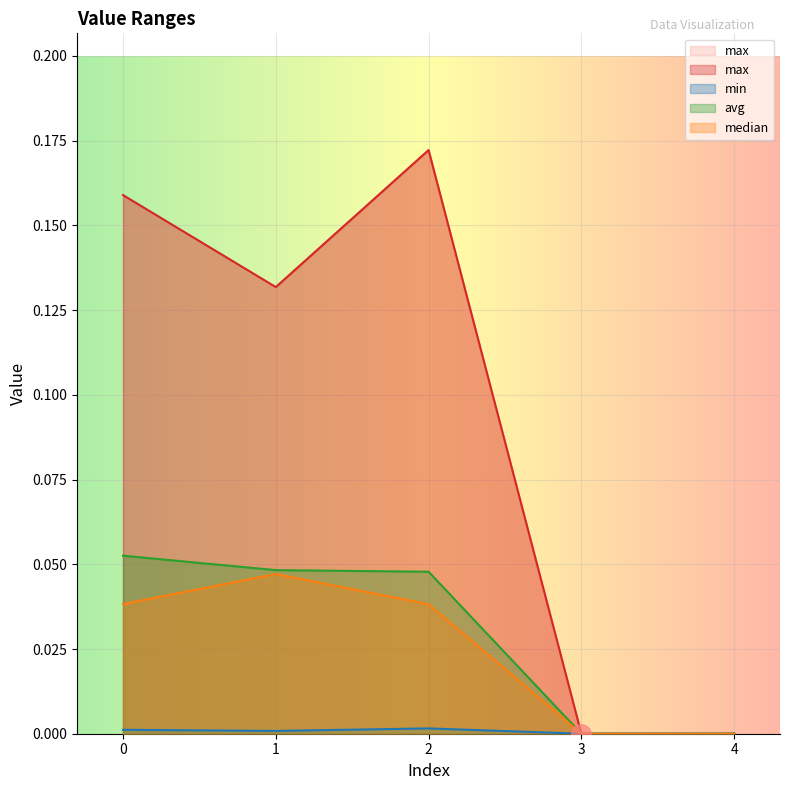

Which series has the largest total across all categories?

max